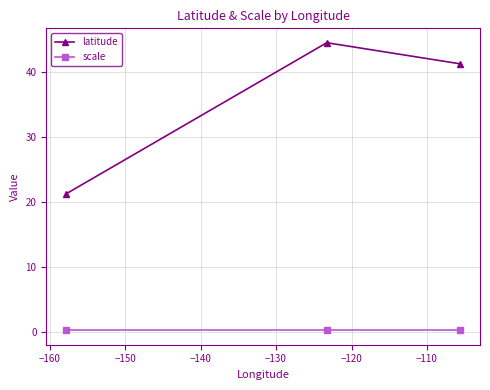

What is the minimum value for latitude?

21.3